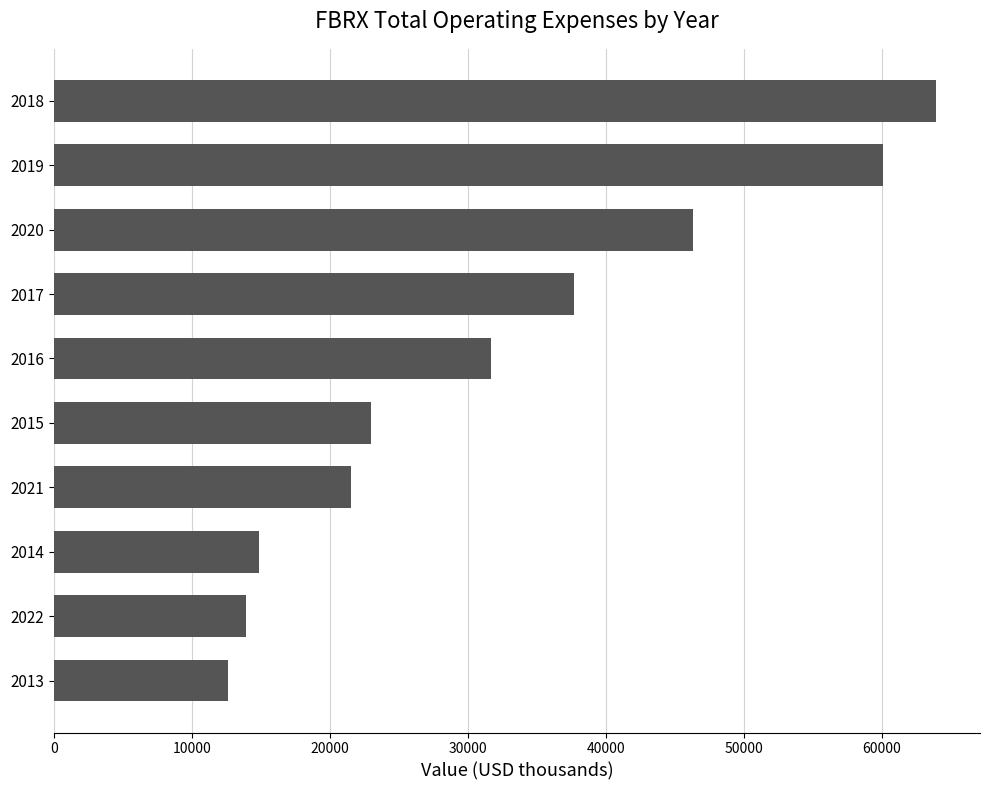

Approximately how many times larger is the value at 2017 compared to 2014?

2.5